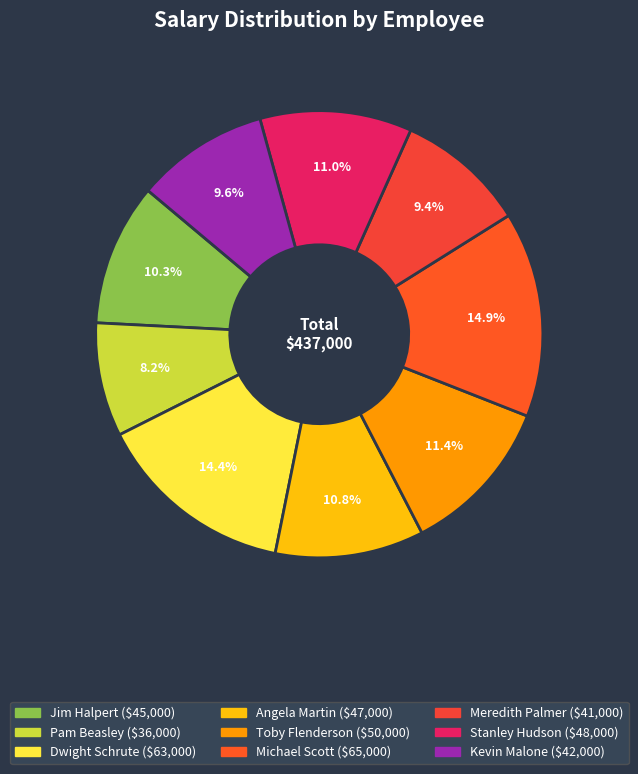

To the nearest percent, what portion does Toby Flenderson represent?

11%